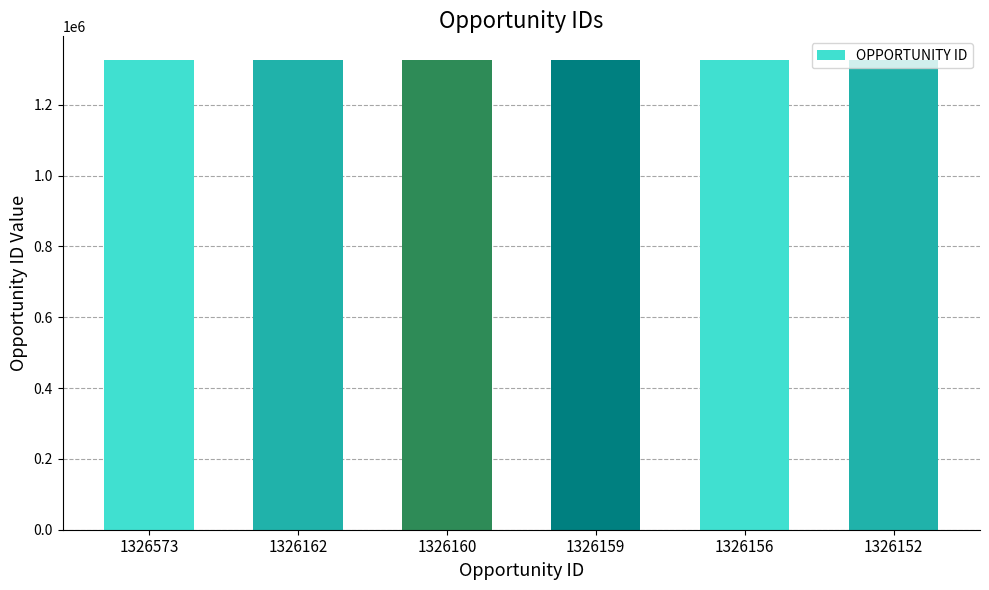

What is the sum of the values at 1326156 and 1326573?

2652729